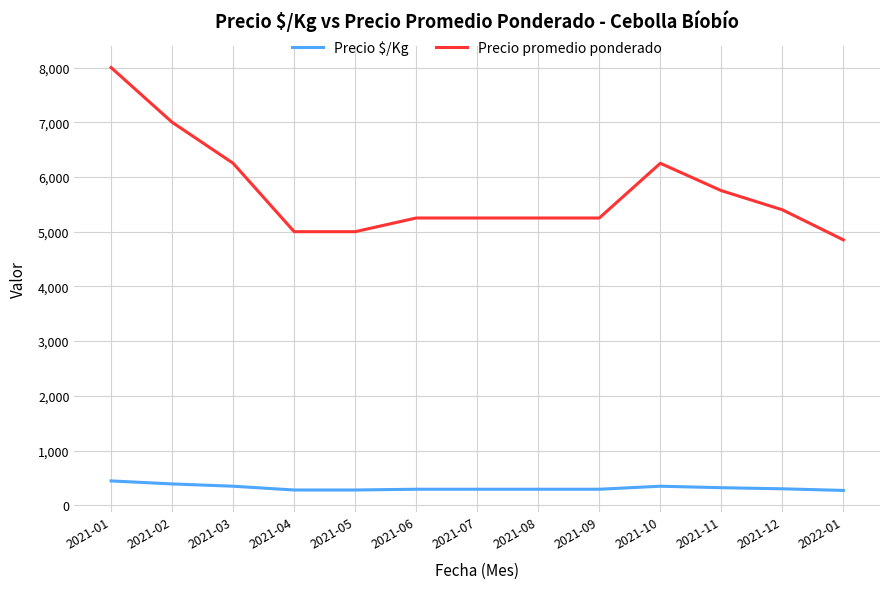

Which series has the largest total across all categories?

Precio promedio ponderado